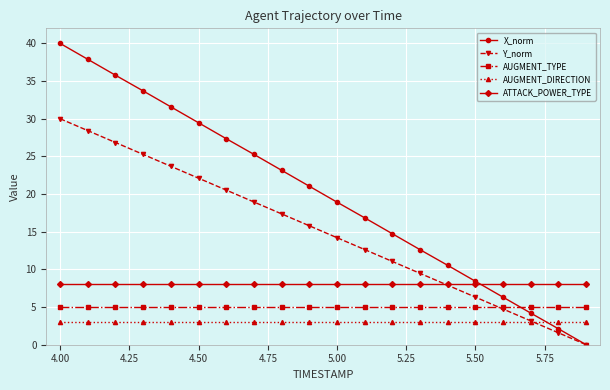

List the series in order of their peak value, lowest first.

AUGMENT_DIRECTION, AUGMENT_TYPE, ATTACK_POWER_TYPE, Y_norm, X_norm